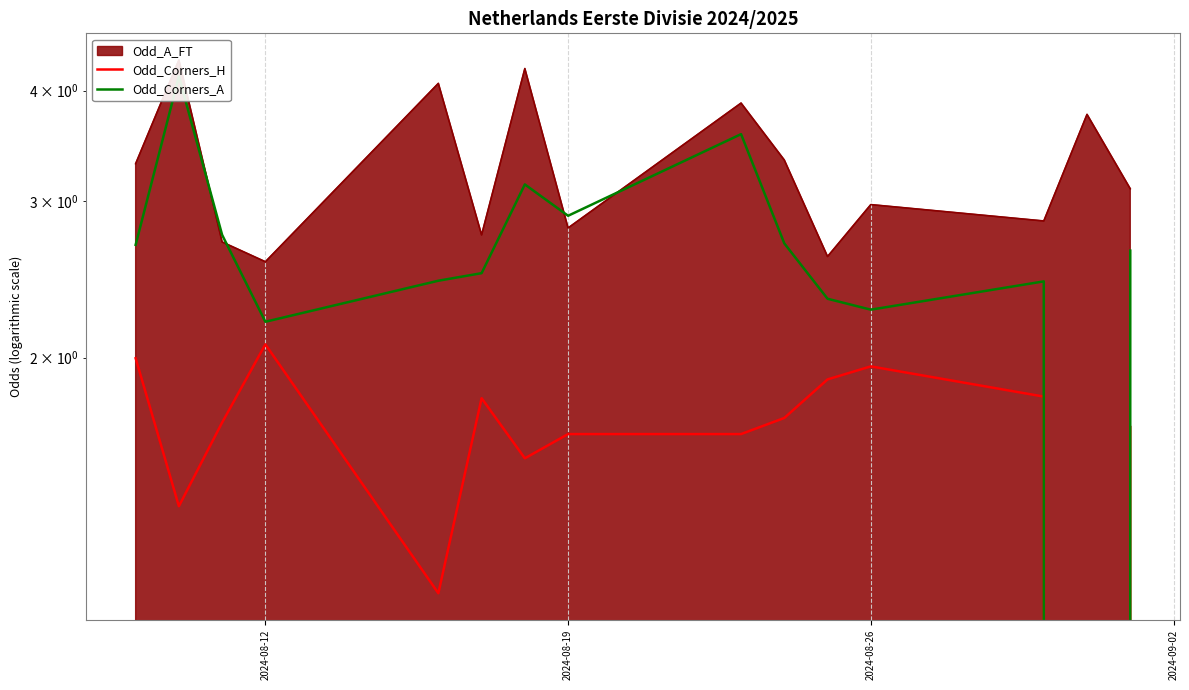

Reading right to left, transcribe all the data shown in this chart.

Odd_Corners_H: 1.7	0.0	1.8	2.0	1.9	1.7	1.6	1.6	1.5	1.8	1.1	2.1	1.7	1.4	2.0
Odd_Corners_A: 2.6	0.0	2.4	2.3	2.3	2.7	3.6	2.9	3.1	2.5	2.4	2.2	2.8	4.2	2.7